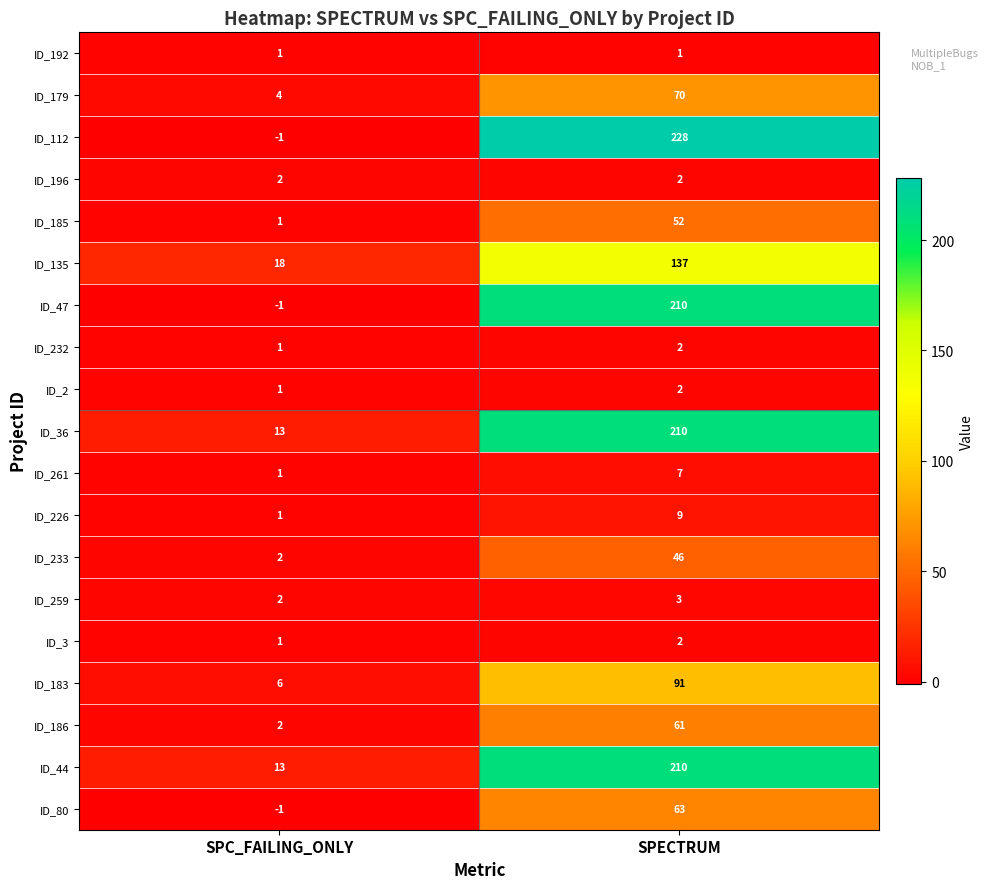

At which category does the chart reach its peak across all series?

SPECTRUM